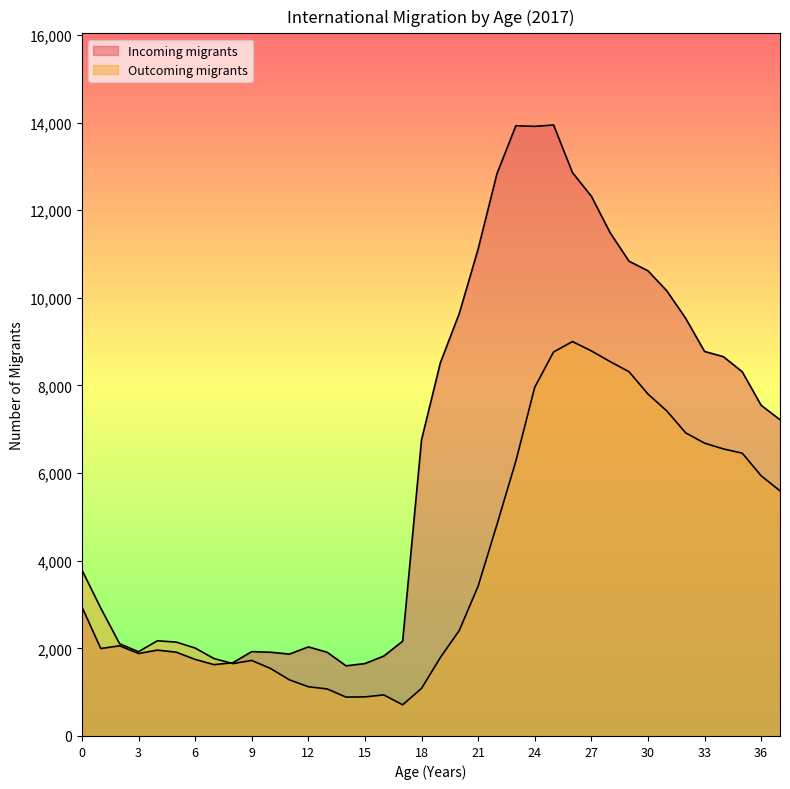

What is the sum of all Incoming migrants values?

243642